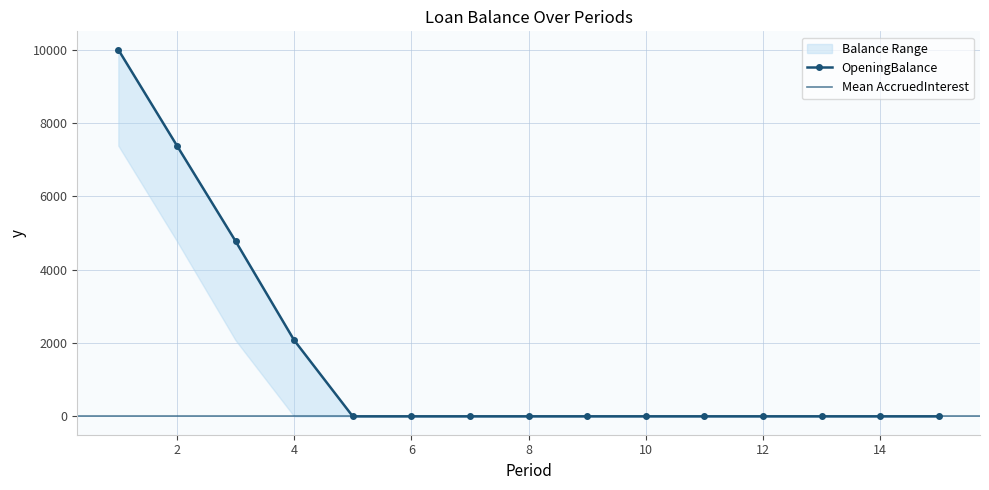

The AccruedInterest series shows 0.0 at 6. True or false?

True